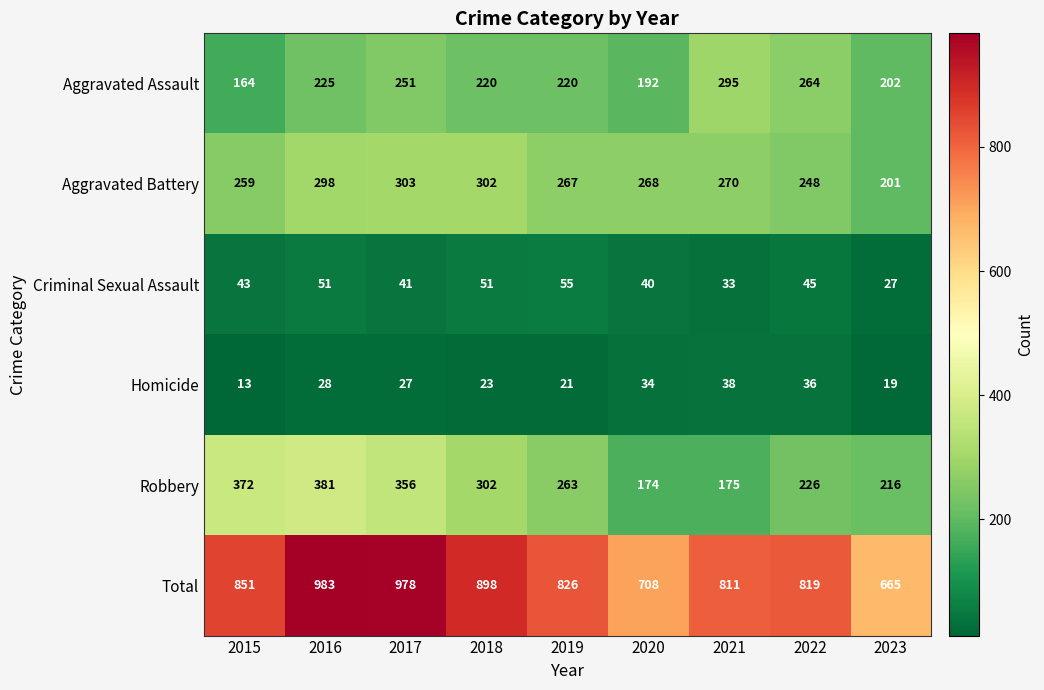

What is the sum of the Aggravated Assault values at 2023 and 2016?

427